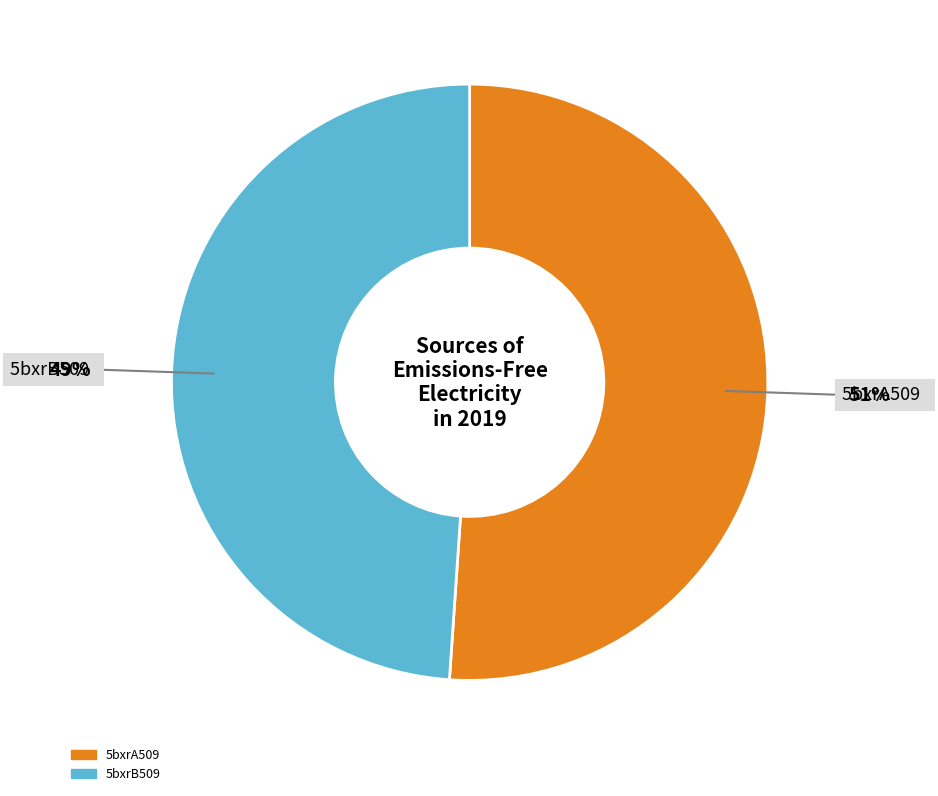

Rank the categories by value from lowest to highest.

5bxrB509, 5bxrA509